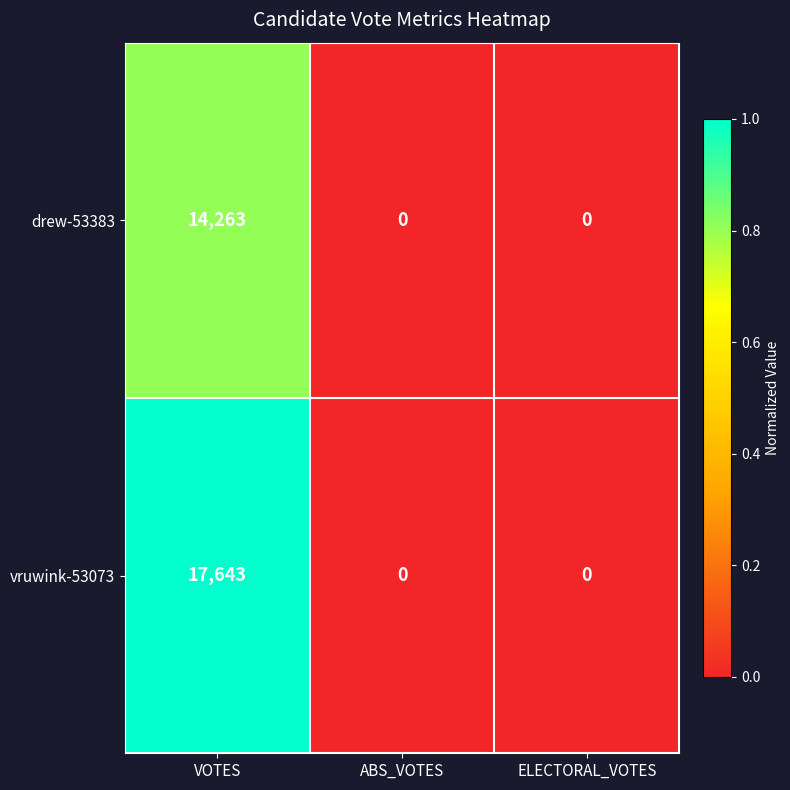

What is the average value of the vruwink-53073 series?

5881